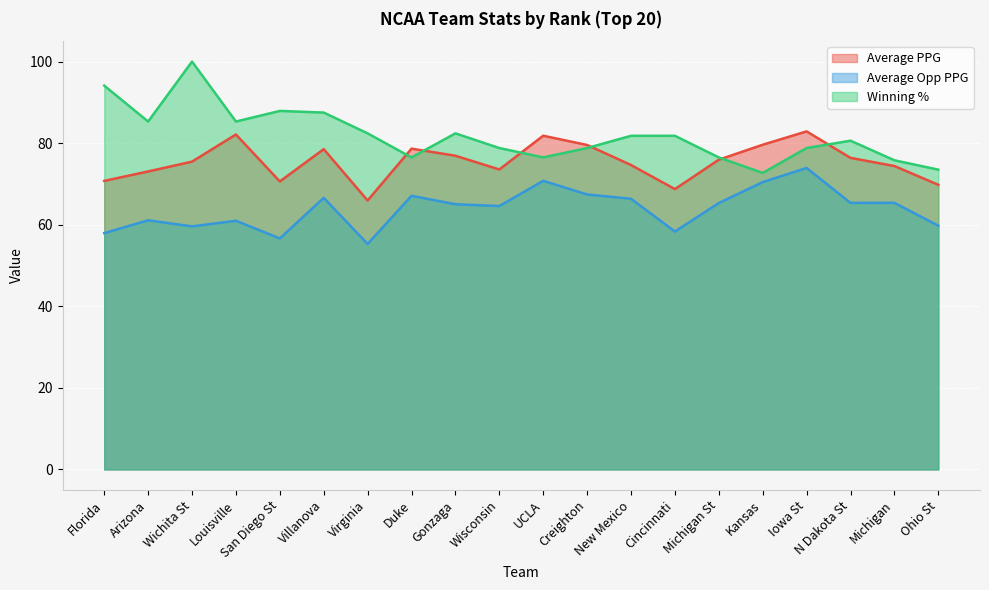

What is the greatest value displayed?

100.0